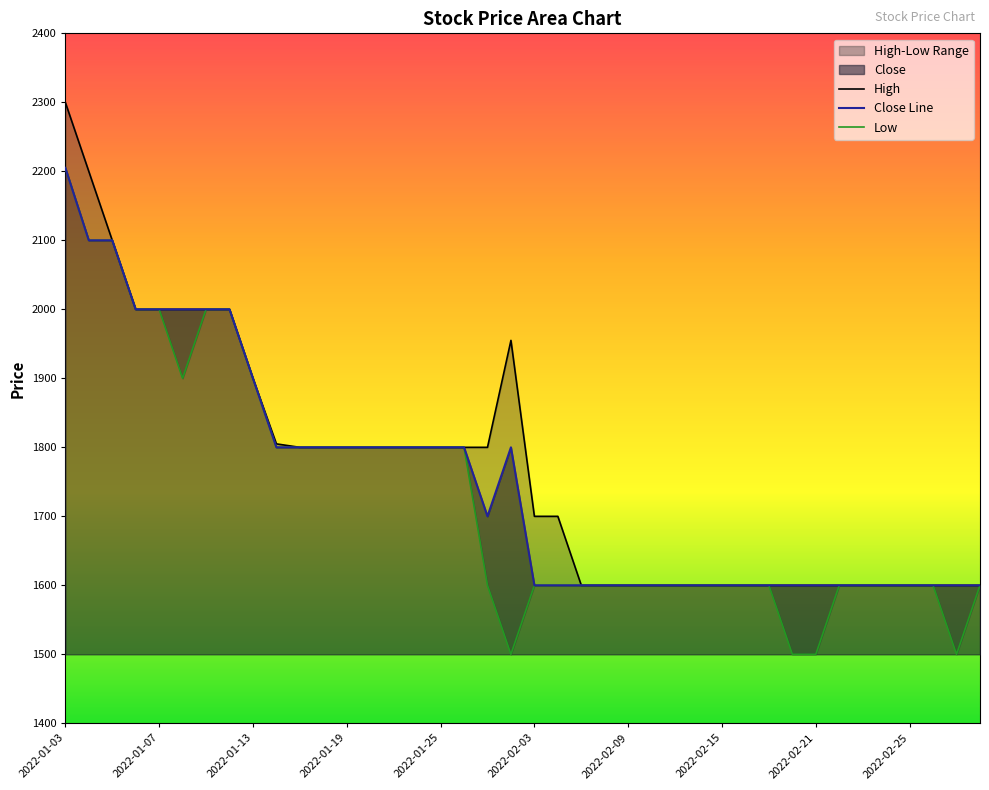

The value of Close Line at 2022-01-13 is 1021. True or false?

False